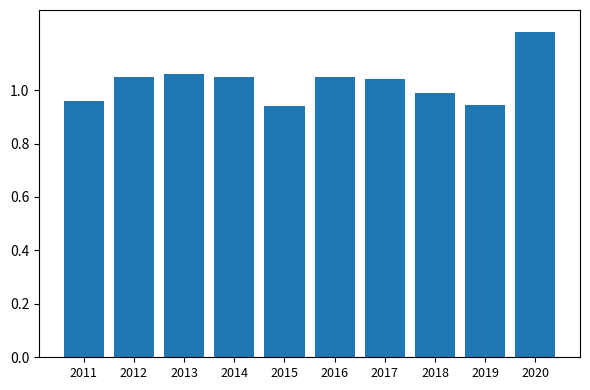

At which label is the value closest to 1?

2018